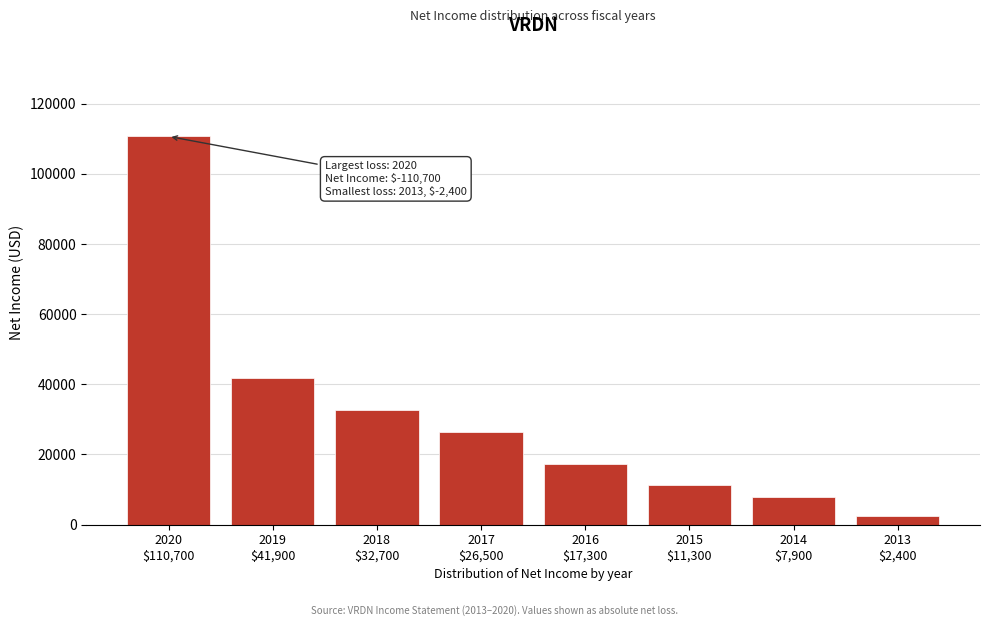

Reading left to right, what are all the values shown in this chart?

110700	41900	32700	26500	17300	11300	7900	2400